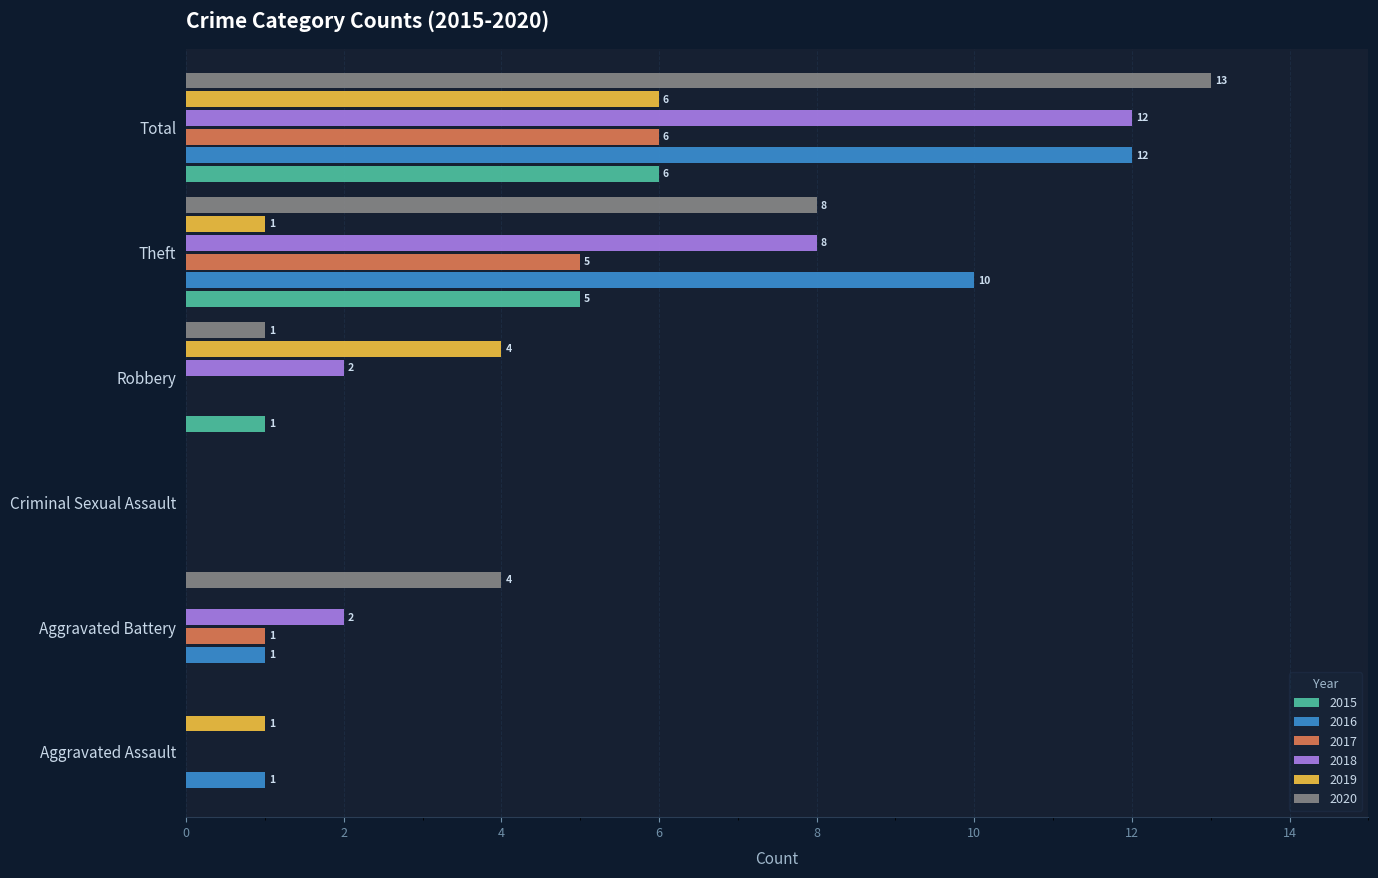

The 2019 series shows 1 at Theft. True or false?

True